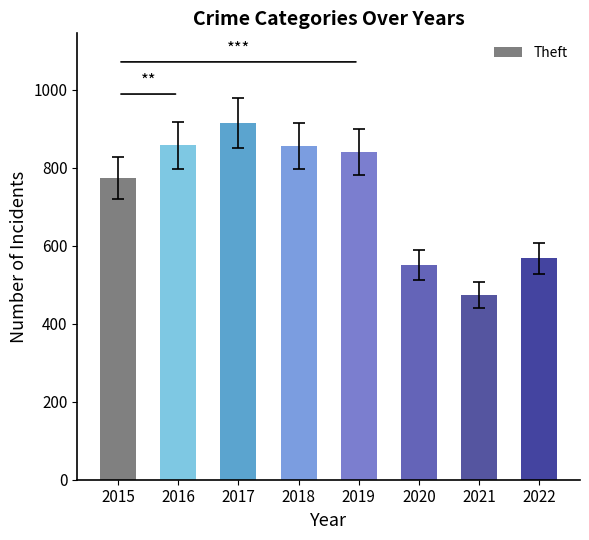

What value does the data have at 2022, to the nearest 5?

570